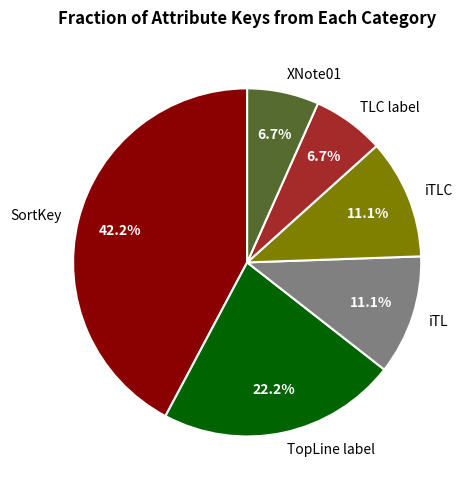

Which has a higher value, XNote01 or SortKey?

SortKey